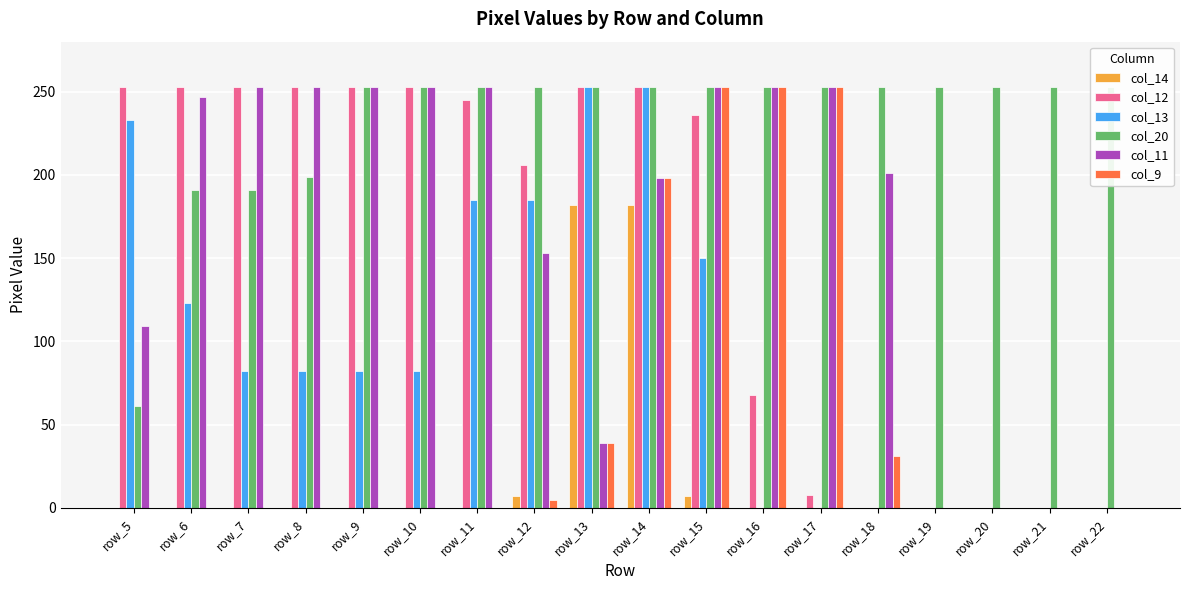

How many data points does each series have?

18